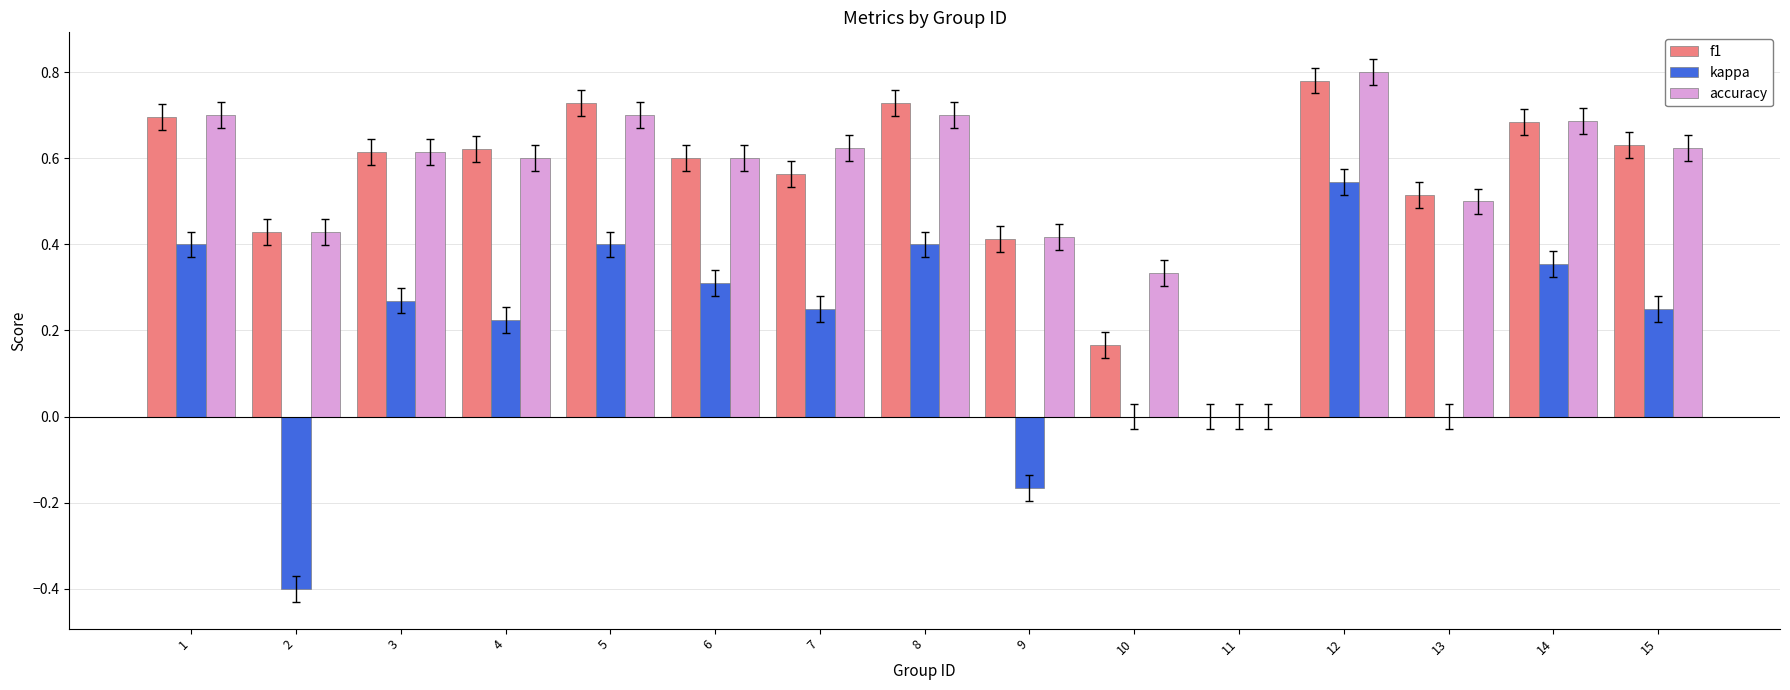

What is the sum of all accuracy values?

8.3